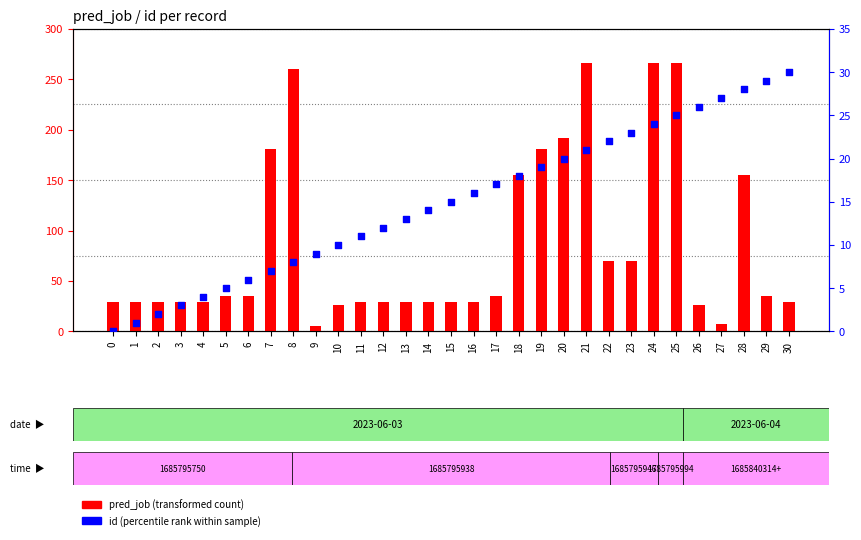

Which series has the widest spread of Y values?

pred_job (transformed count)